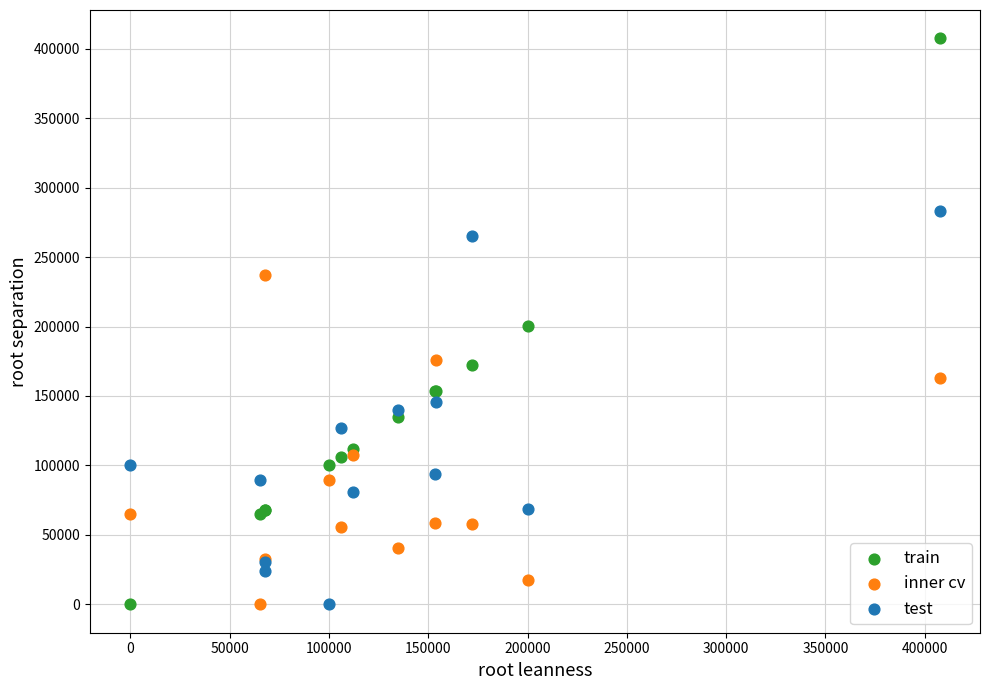

What is the X range (max minus min) for the scatter plot?

407425.6